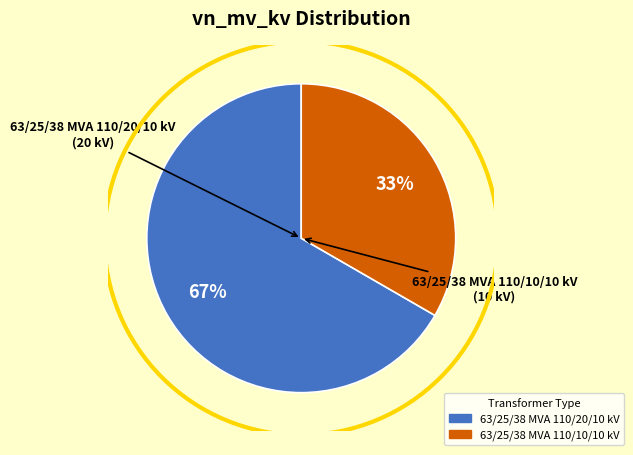

Count the number of slices in the pie.

2